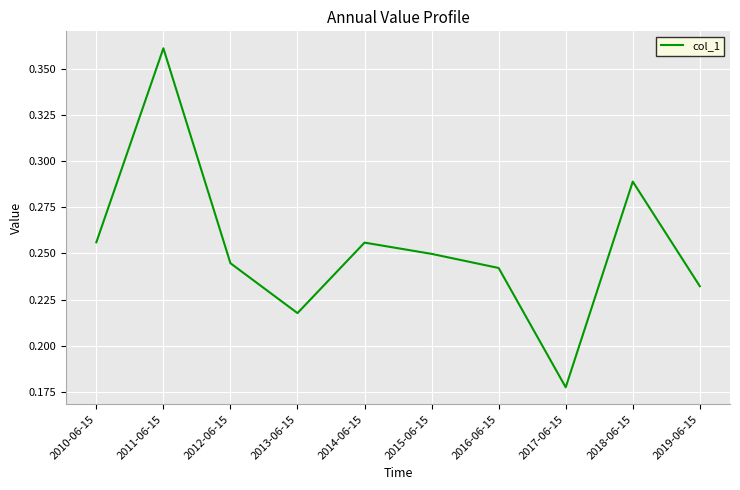

Does the chart display data point markers on the line(s)?

No